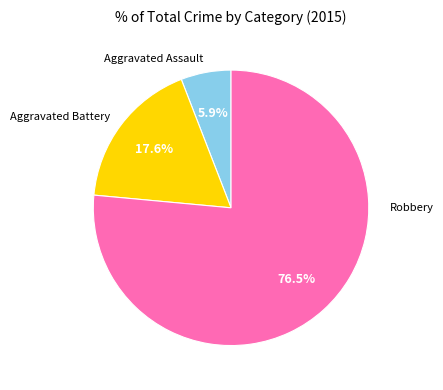

What percentage do Robbery and Aggravated Battery together represent?

94.1%